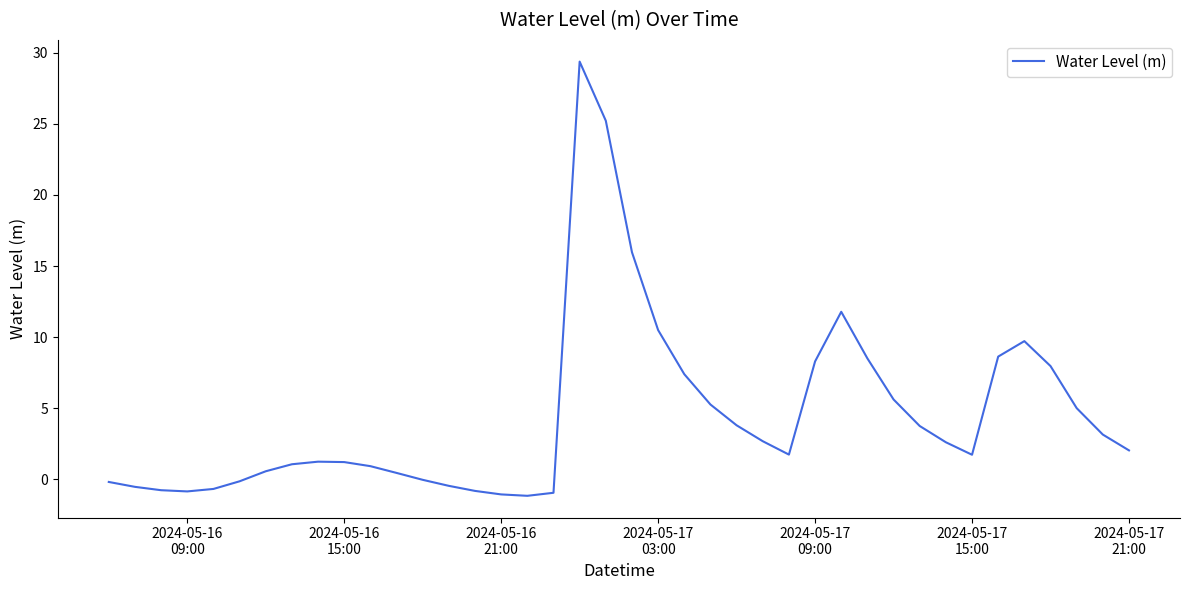

What is the smallest value displayed?

-1.2